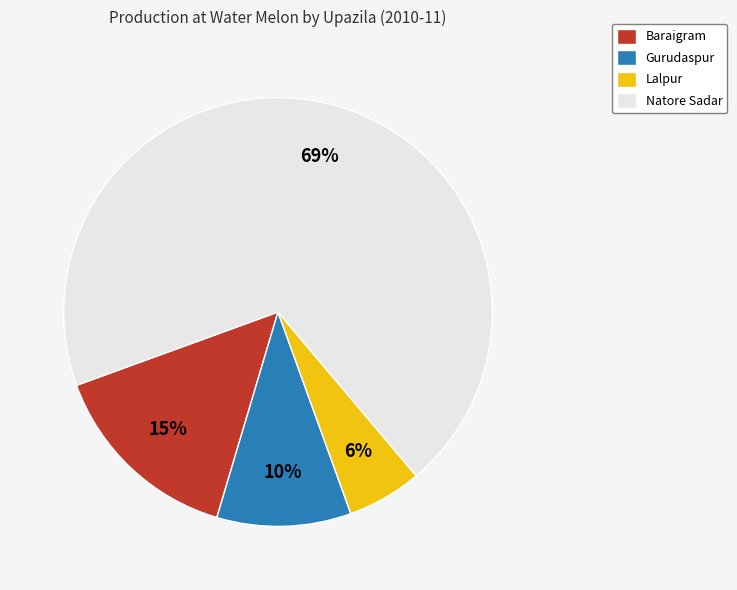

How many slices are in this pie chart?

4